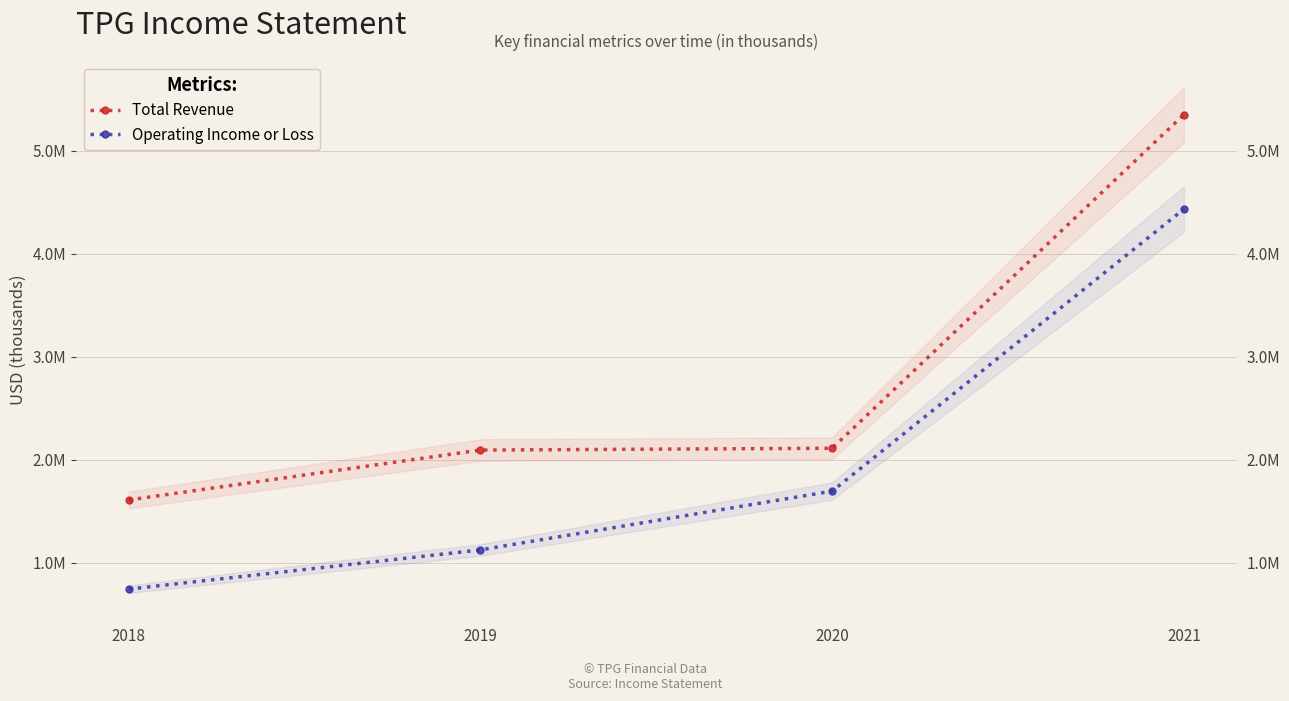

Is the value of Total Revenue at 2021 greater than the value of Operating Income or Loss at 2018?

Yes